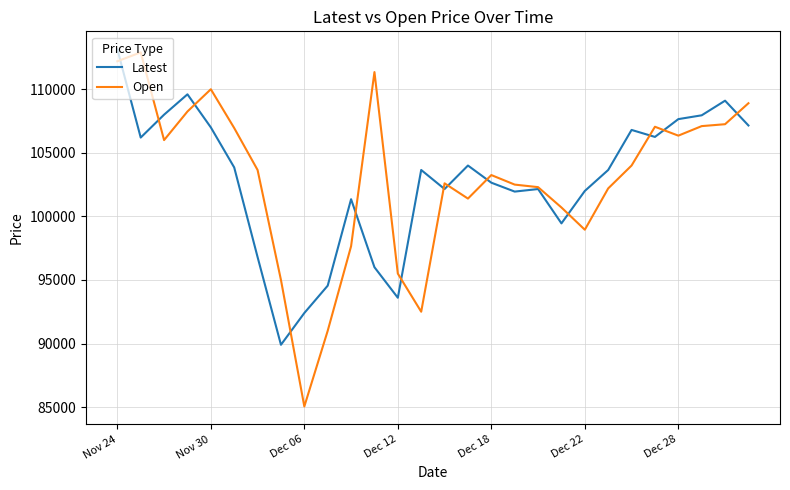

Which series has the widest spread of values?

Open